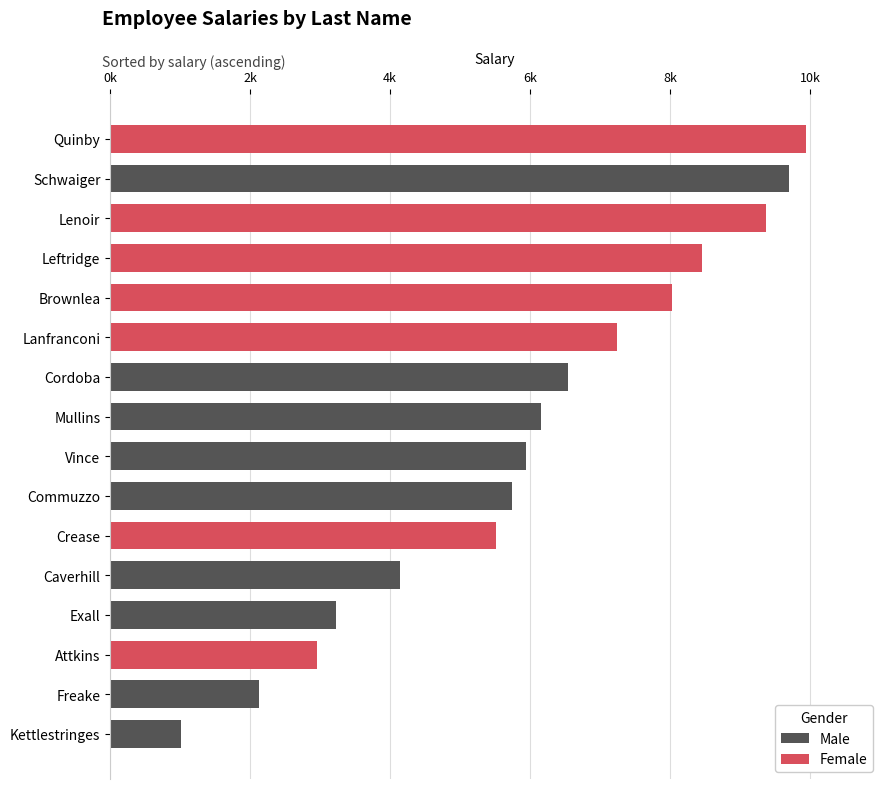

What is the difference between the second highest and minimum values?

8678